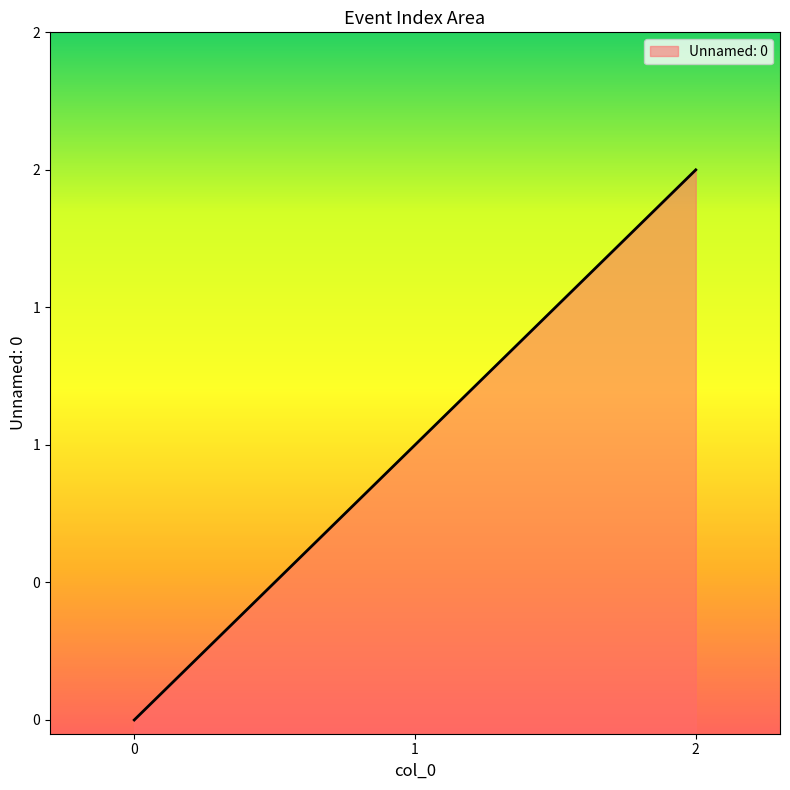

What is the sum of the values at 0 and 2?

2